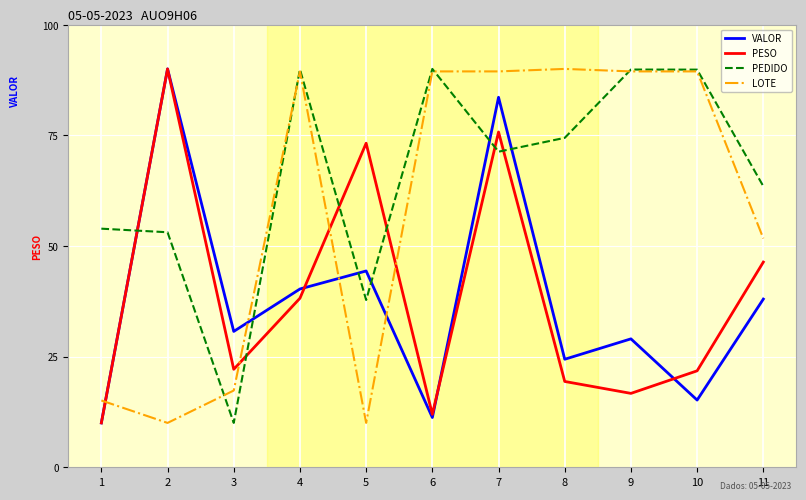

After their last crossing, which series has the higher values: PEDIDO or VALOR?

PEDIDO